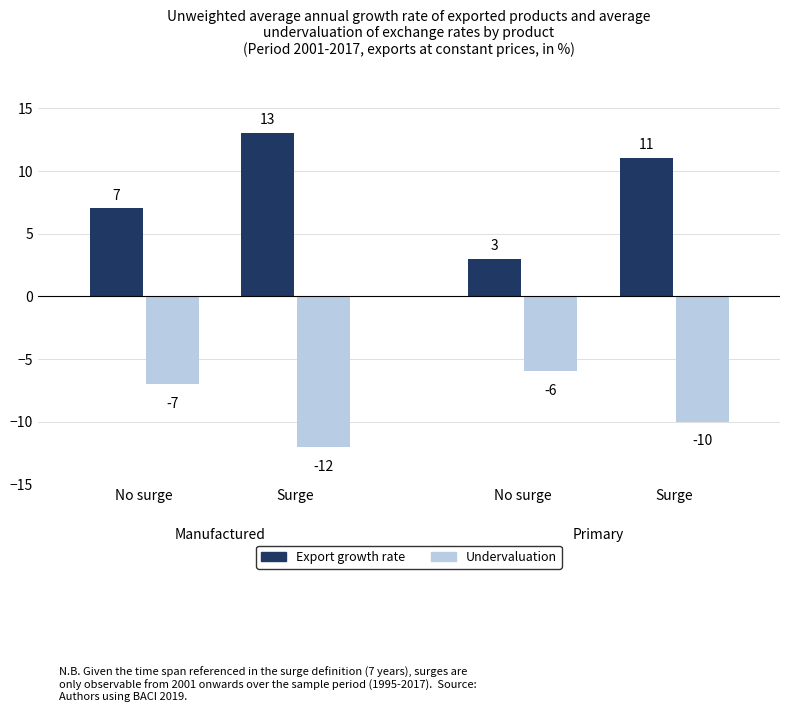

Which series has the largest range (max minus min)?

Export growth rate